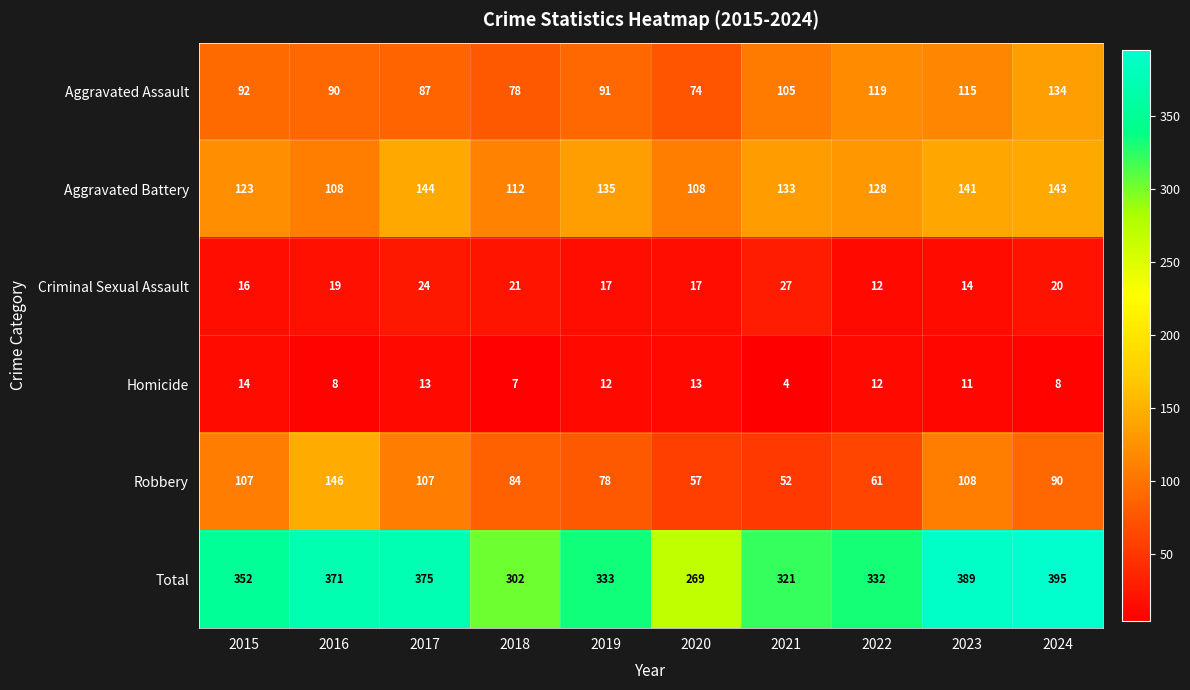

Which category has the lowest value across all series?

2021